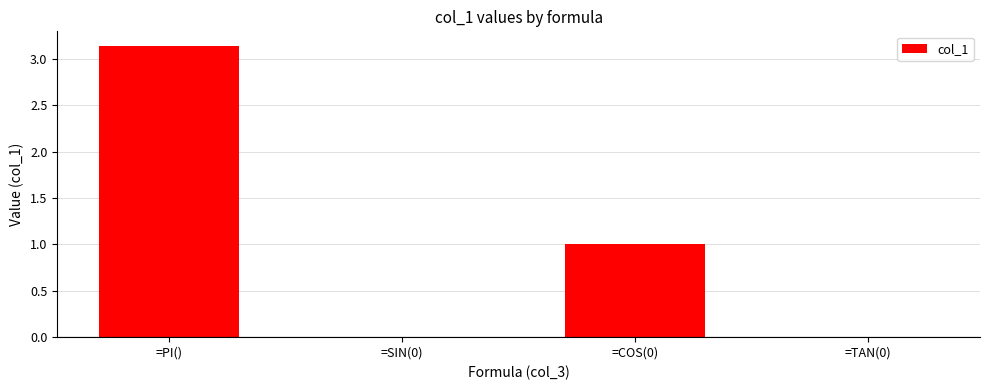

Which label corresponds to the largest value in the chart?

=PI()